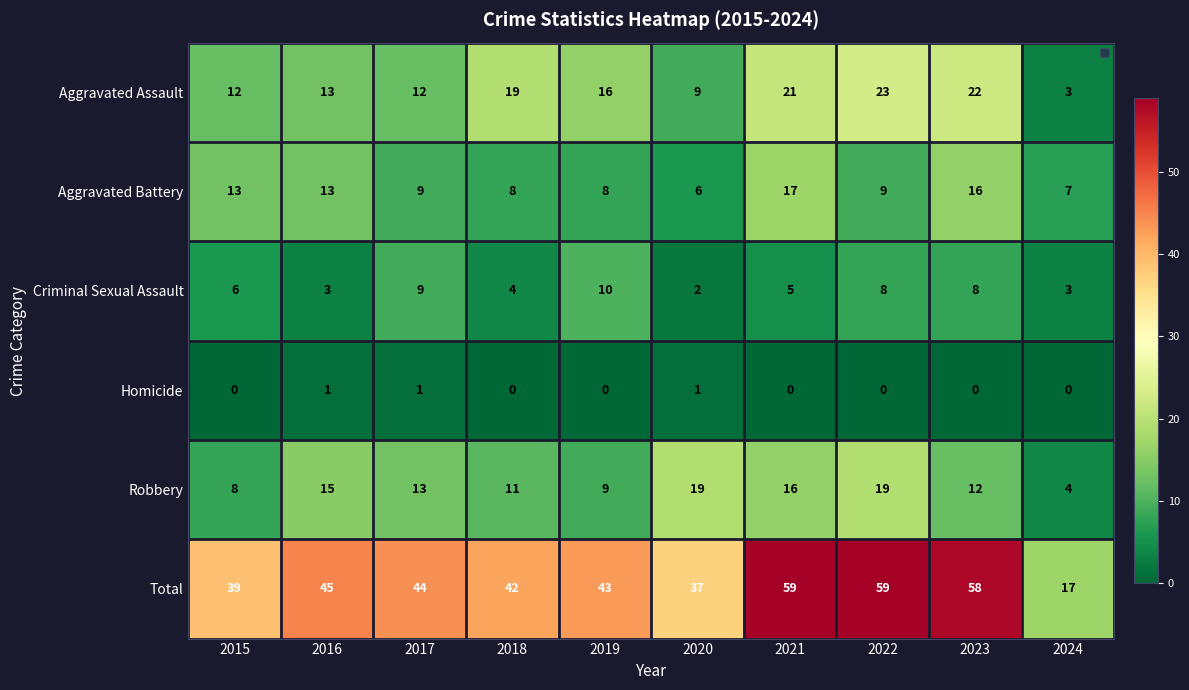

Where does the Aggravated Assault series first go above 16?

2018